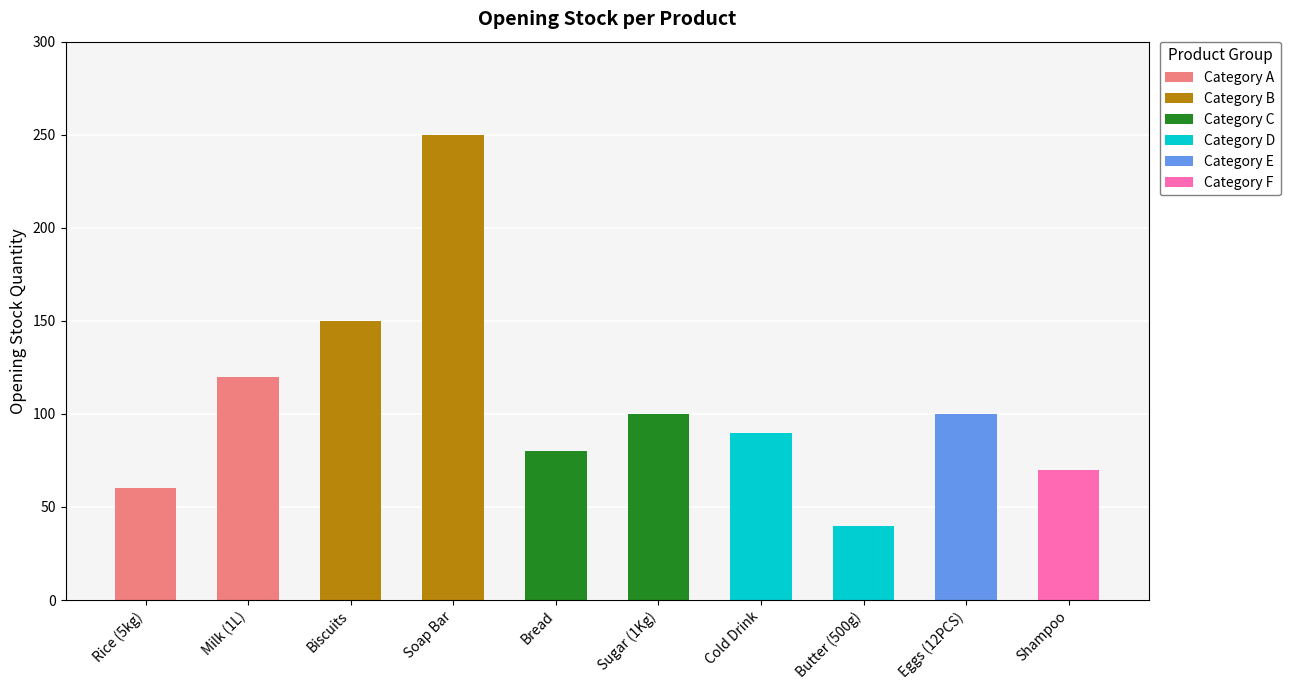

Does the chart contain stacked bars?

No